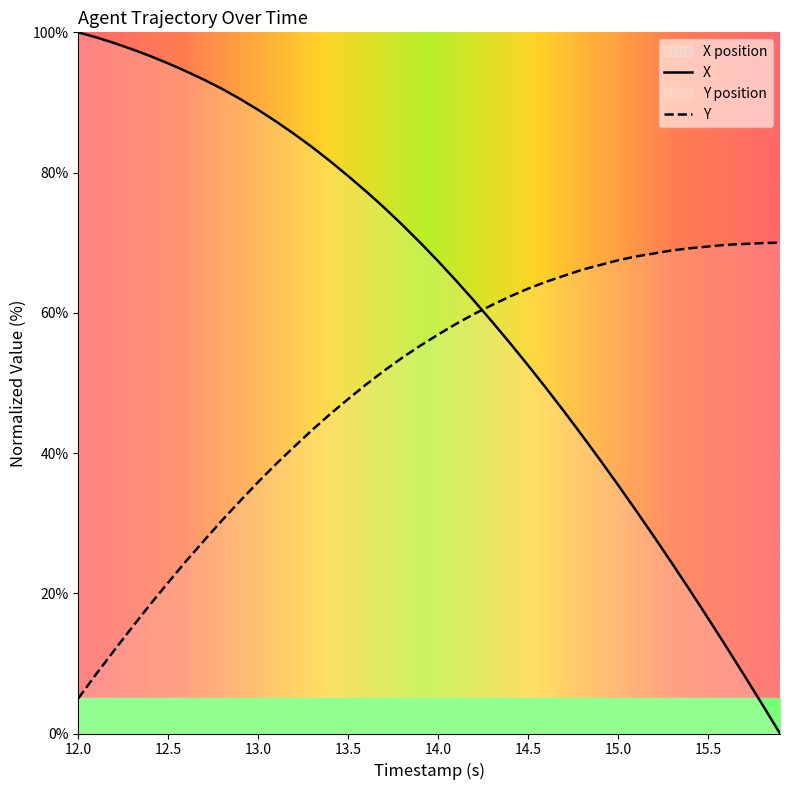

True or false: Y and X intersect in this chart.

True